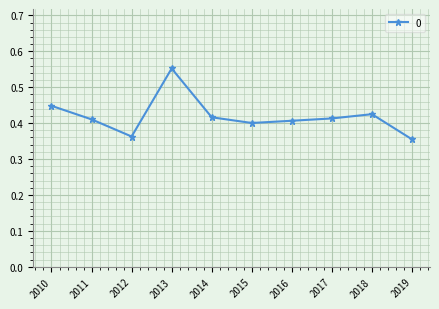

How many interior local peaks (higher than both neighbors) does the data have?

2